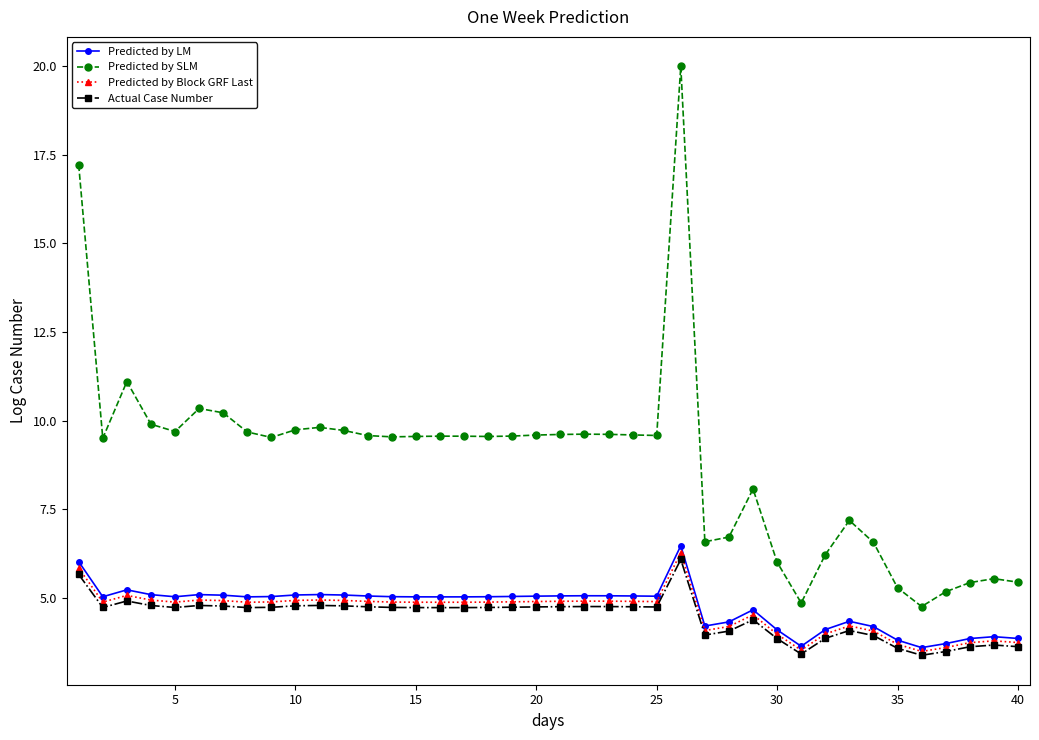

What is the minimum value shown in the chart?

3.4